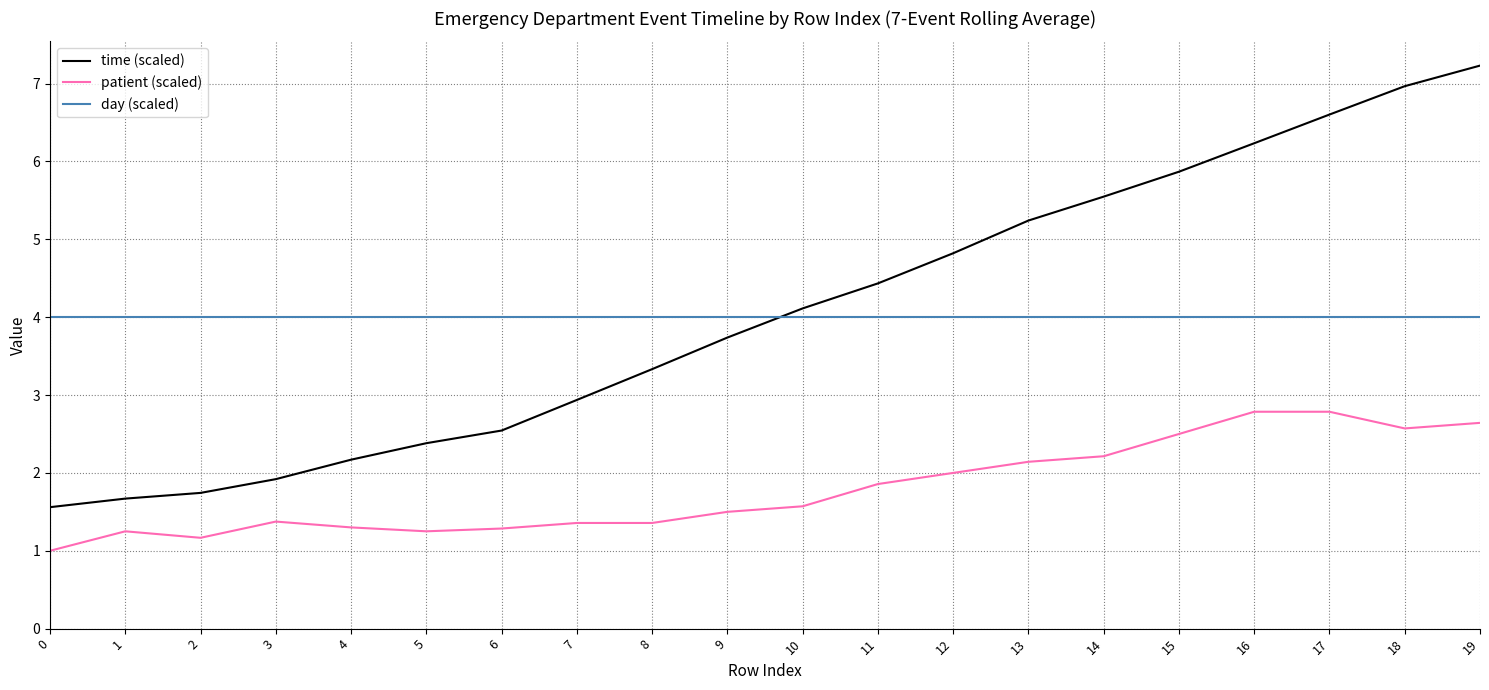

What is the greatest value displayed?

7.2